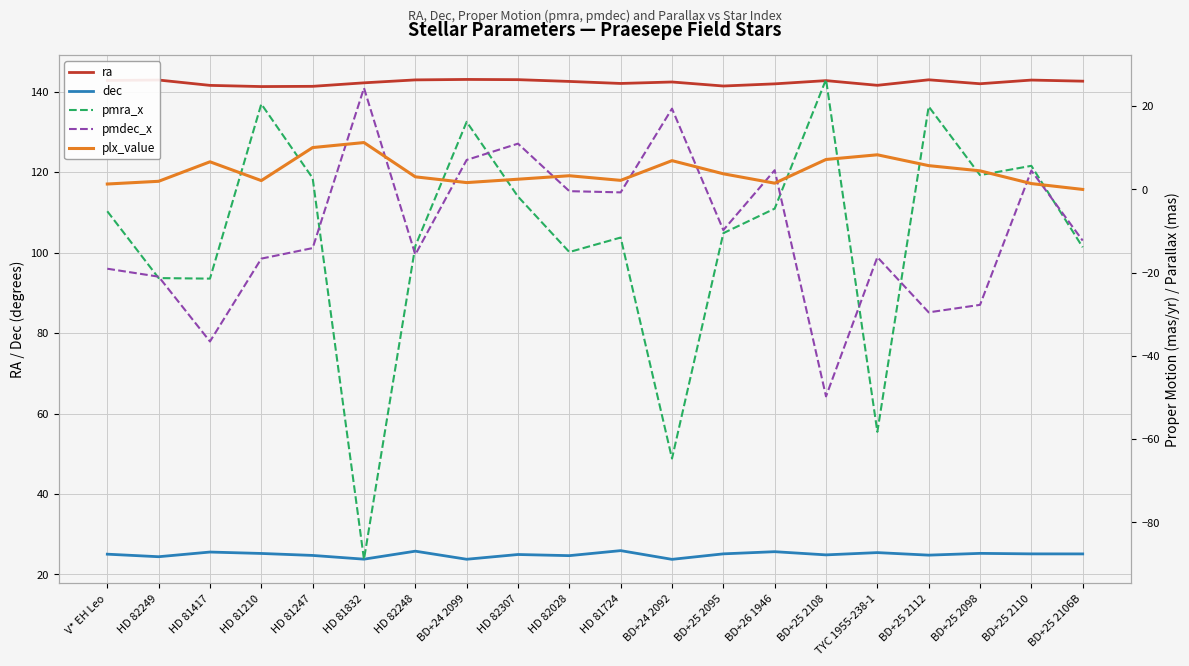

What position from the right is BD+25 2112?

4